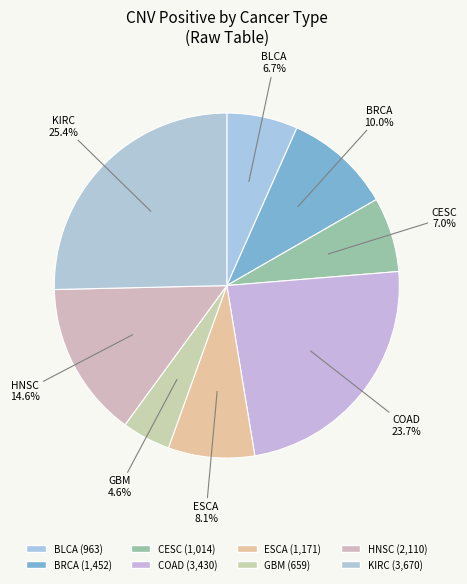

The HNSC slice represents 1% of the pie. True or false?

False